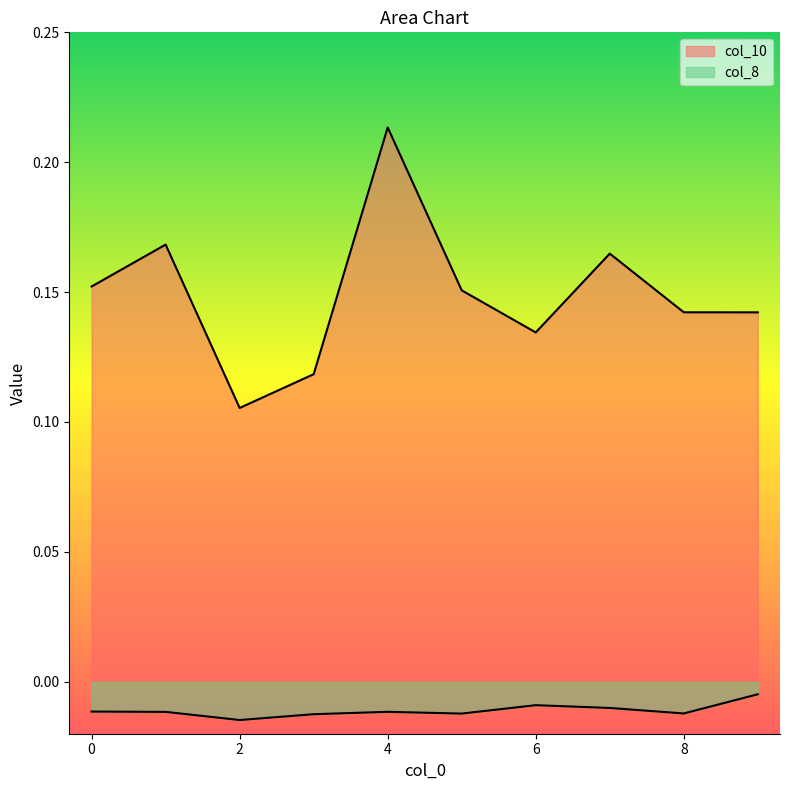

At which category is the sum across all series the highest?

4